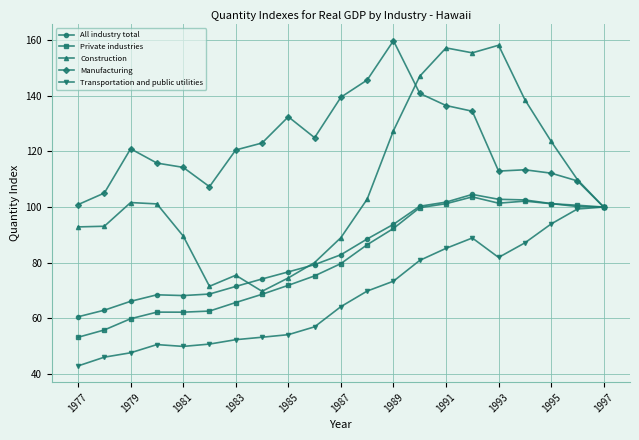

What is the lowest value of the Construction series?

69.8